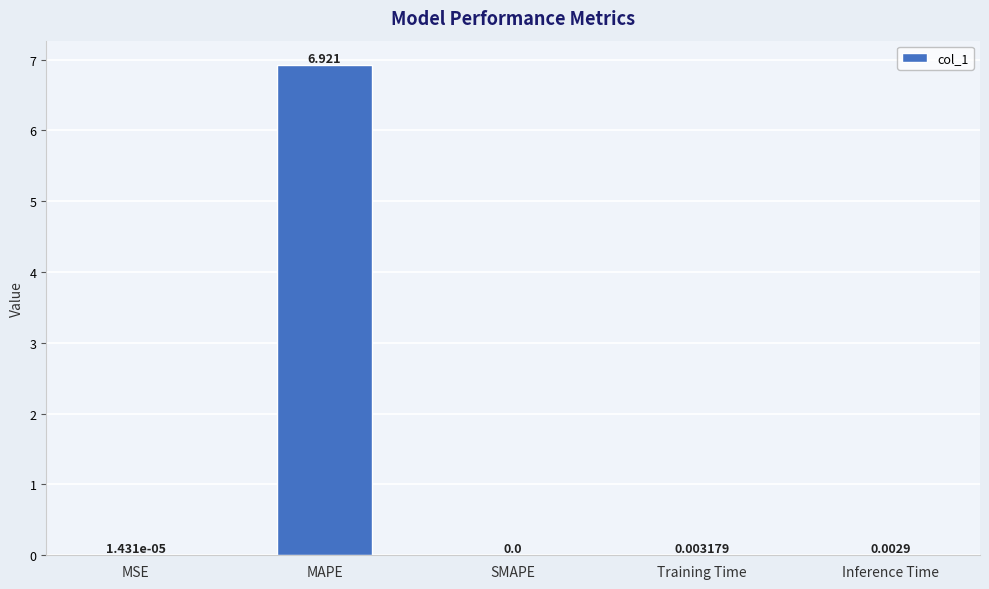

Are the bars horizontal?

No